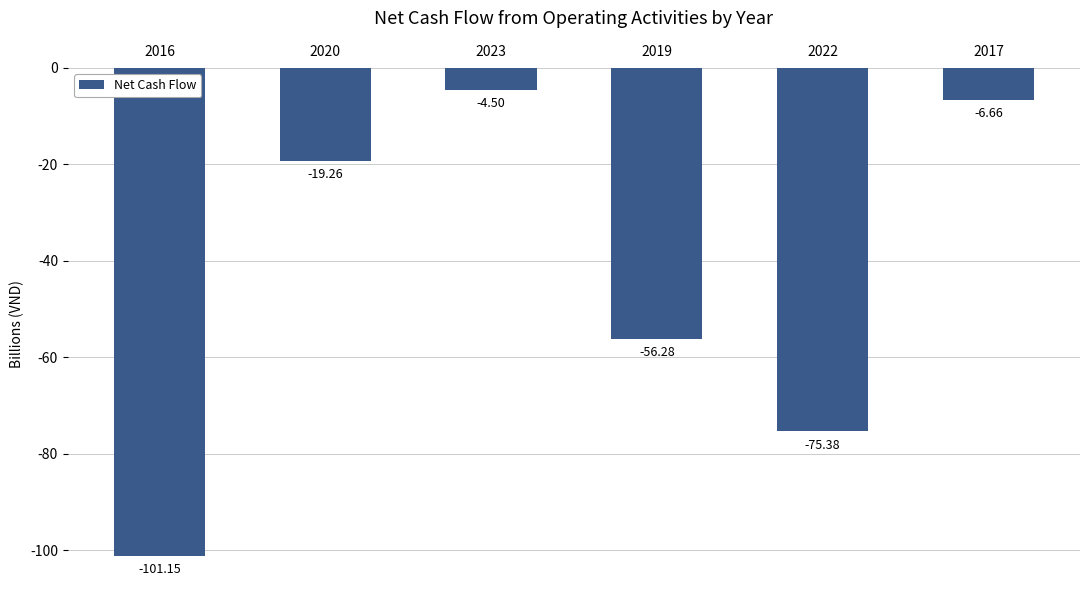

Which category has the highest value across all series?

2023